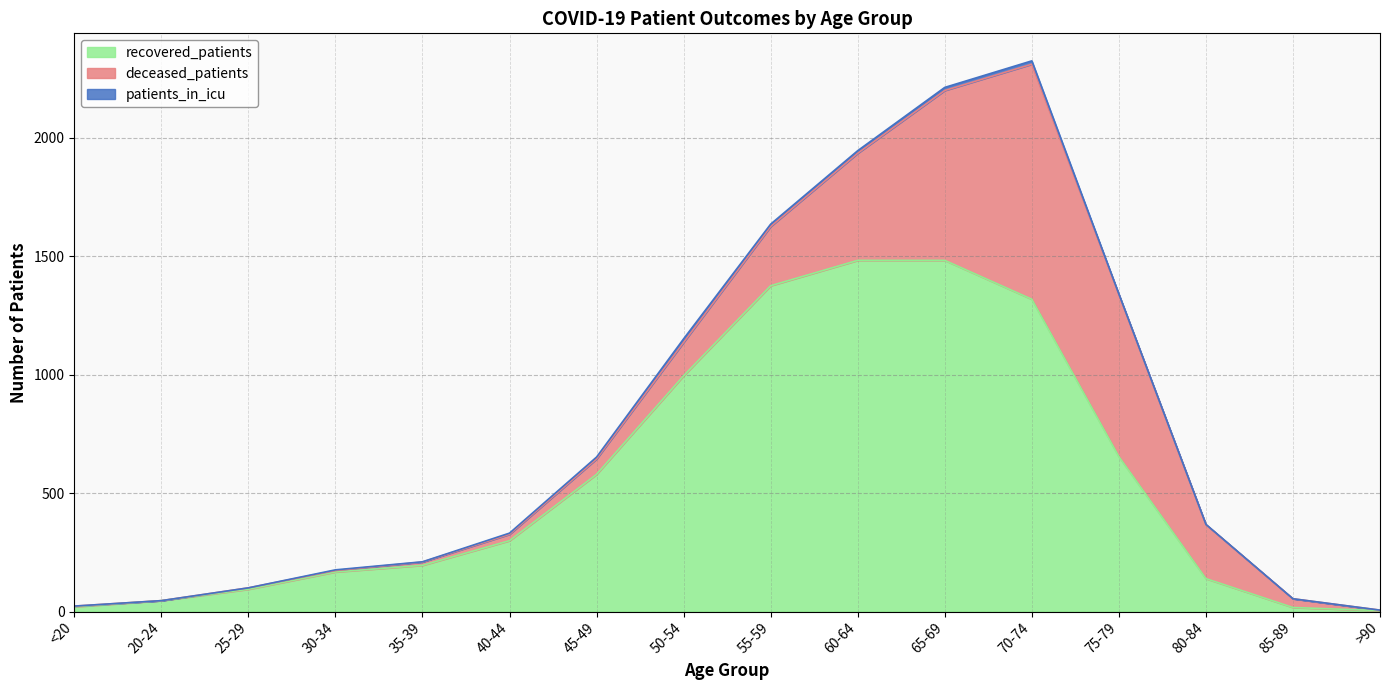

Is it true that patients_in_icu equals 5 at 60-64?

False